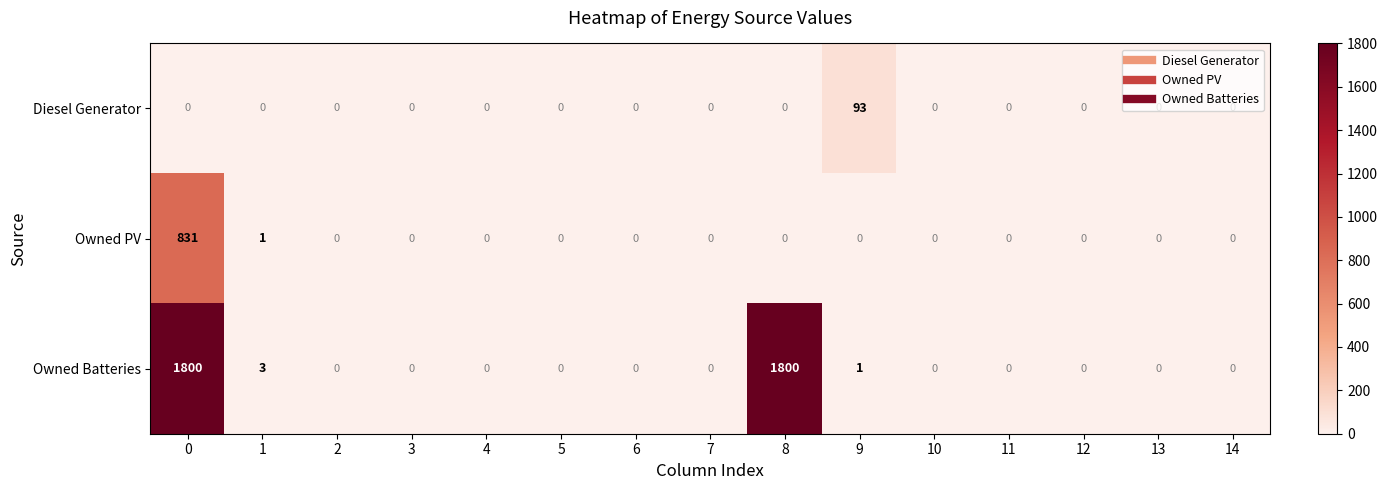

What is the maximum value shown in the chart?

1800